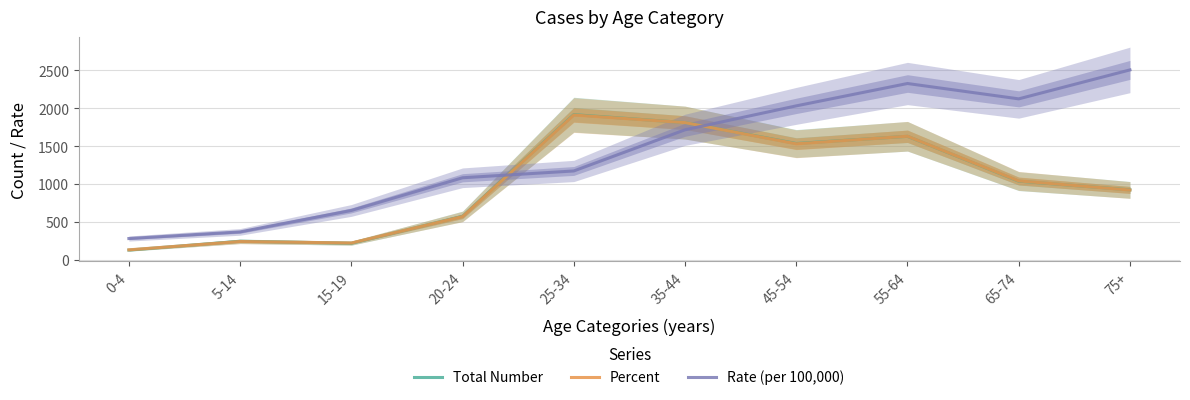

True or false: Total Number has more than 0 interior local peaks.

True